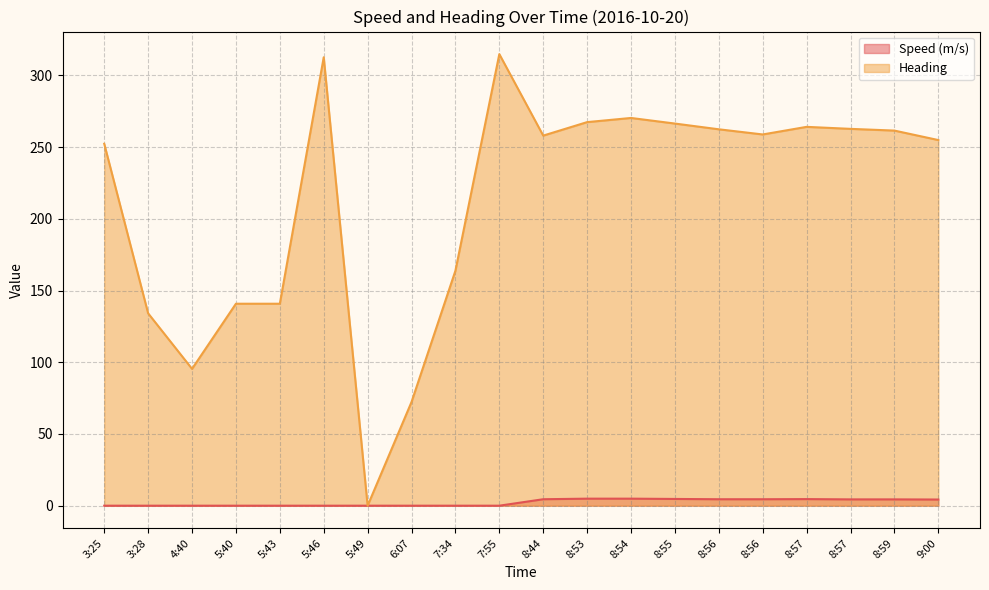

What is the value of the Speed (m/s) point at the 11th from the left?

4.5